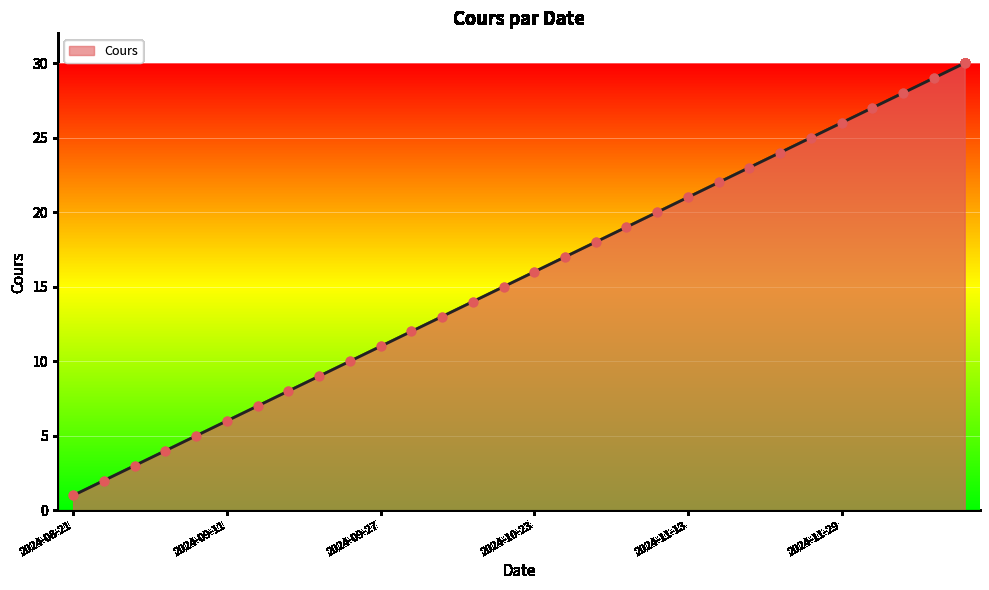

What is the maximum value shown in the chart?

30